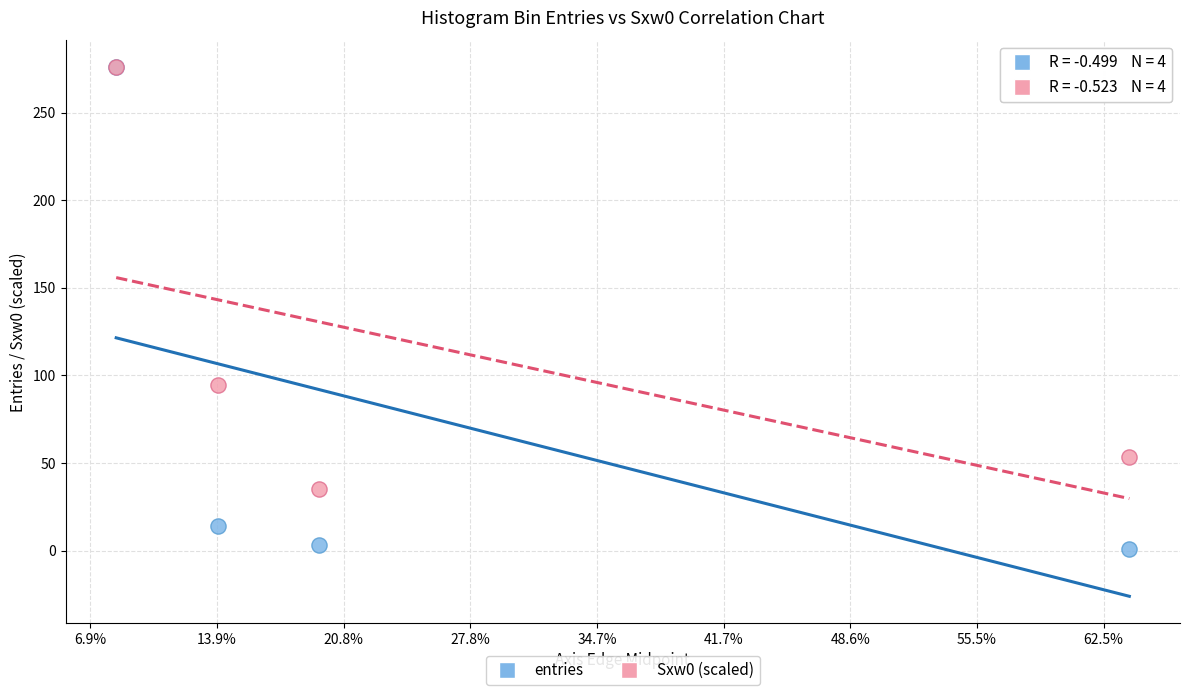

Across all series, what Y value is closest to 138?

94.7